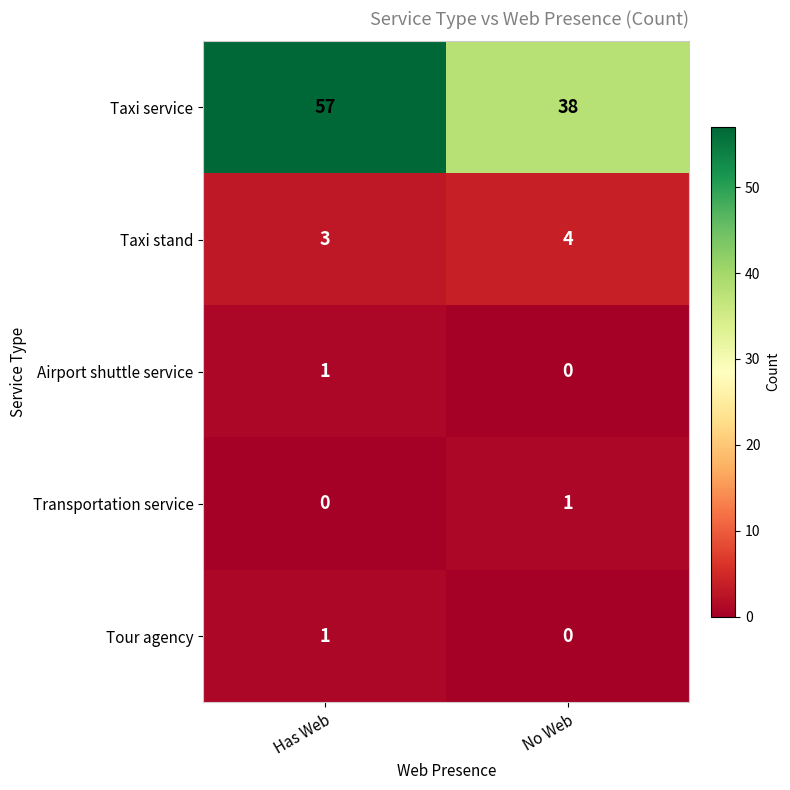

Is it true that Taxi stand equals 3 at No Web?

False